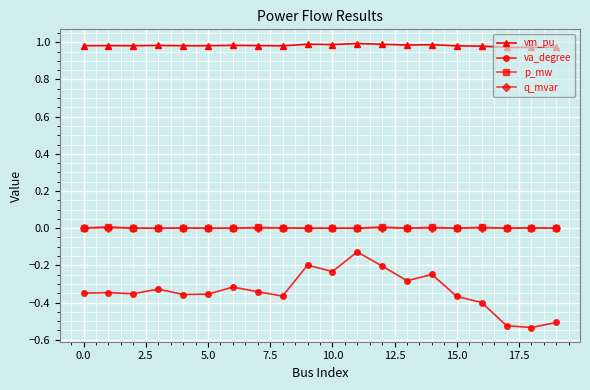

True or false: va_degree and p_mw intersect in this chart.

False